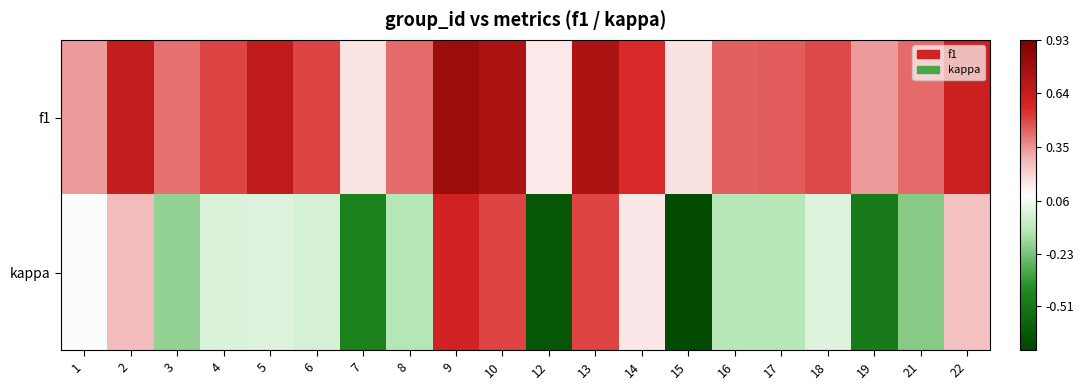

Between 7 and 10, which series saw the biggest shift?

kappa